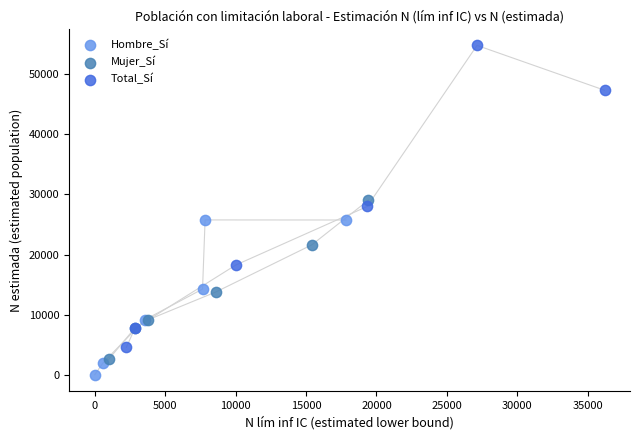

Which series reaches the maximum Y coordinate?

Total_Sí